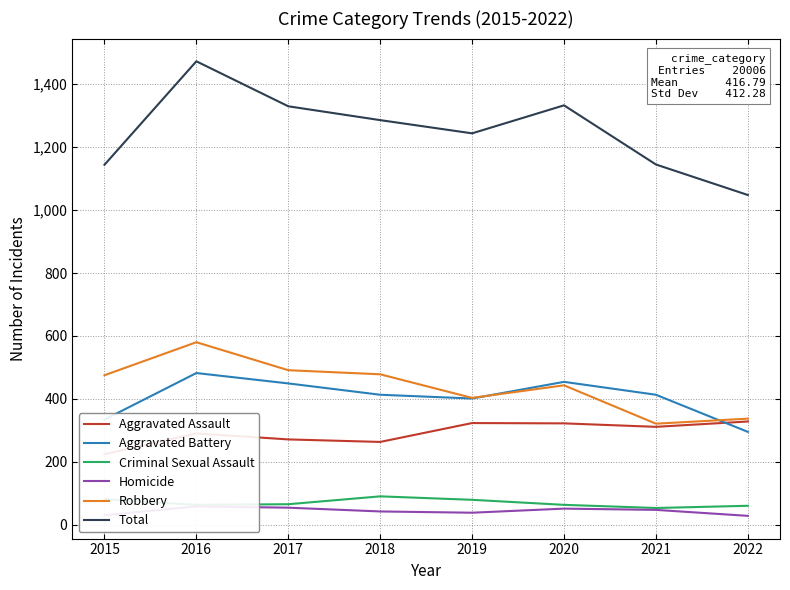

What is the smallest value displayed?

28